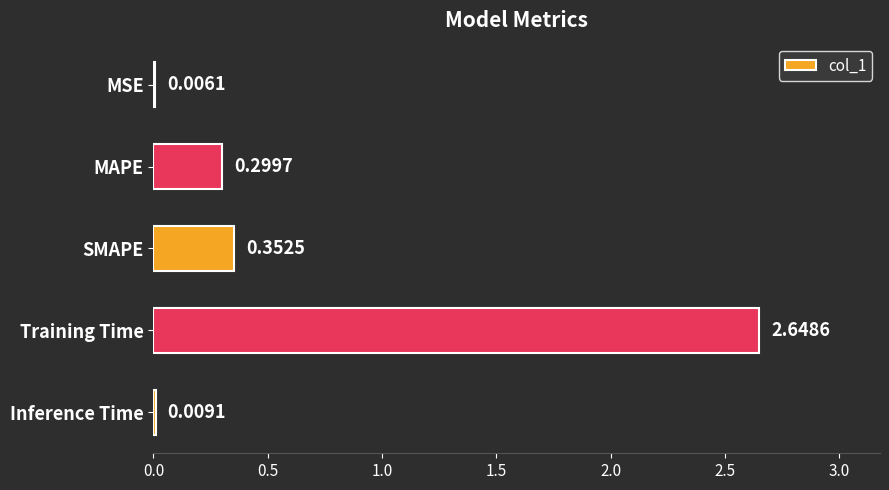

Which has a higher value, Inference Time or SMAPE?

SMAPE